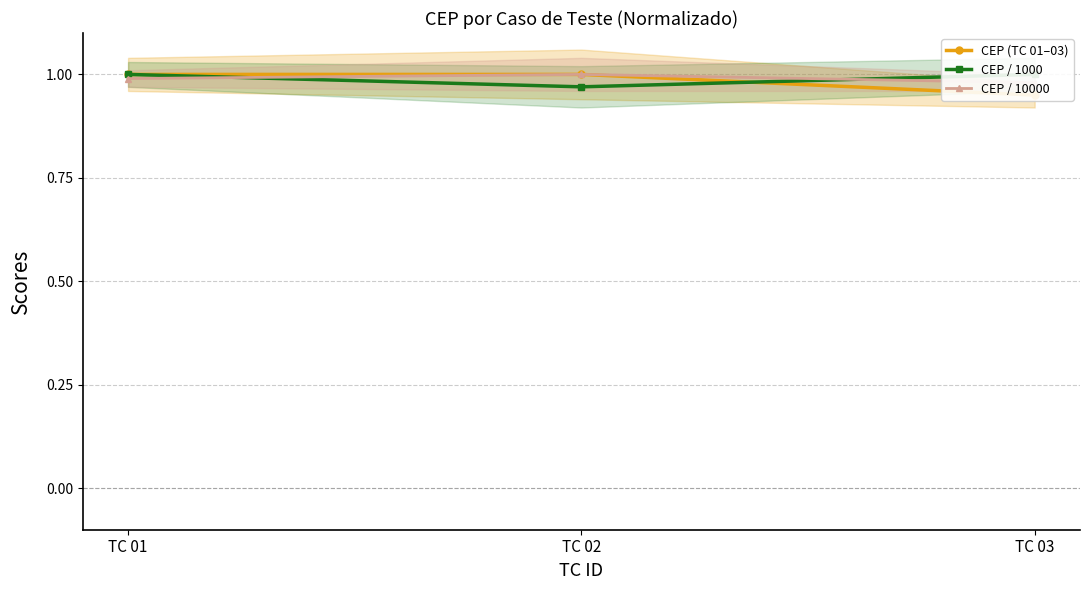

Is the value of CEP (TC 01–03) at TC 01 greater than the value of CEP / 1000 at TC 02?

Yes